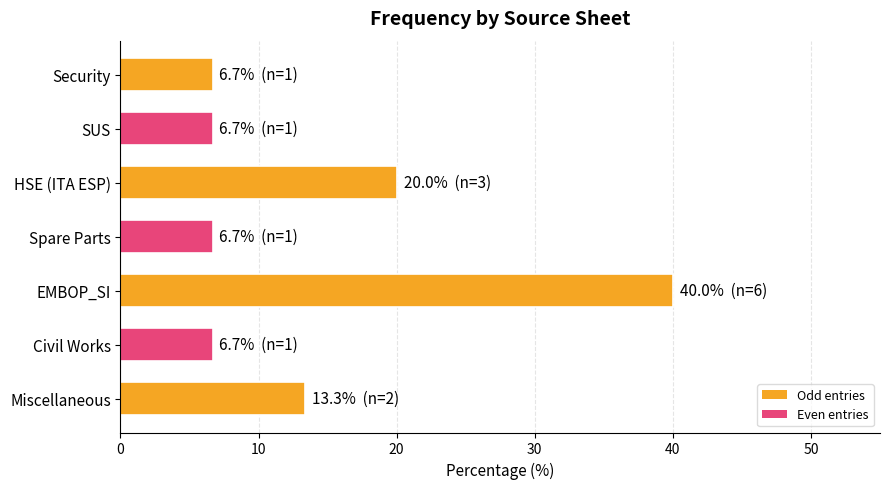

What is the change in value from EMBOP_SI to HSE (ITA ESP)?

-20.0